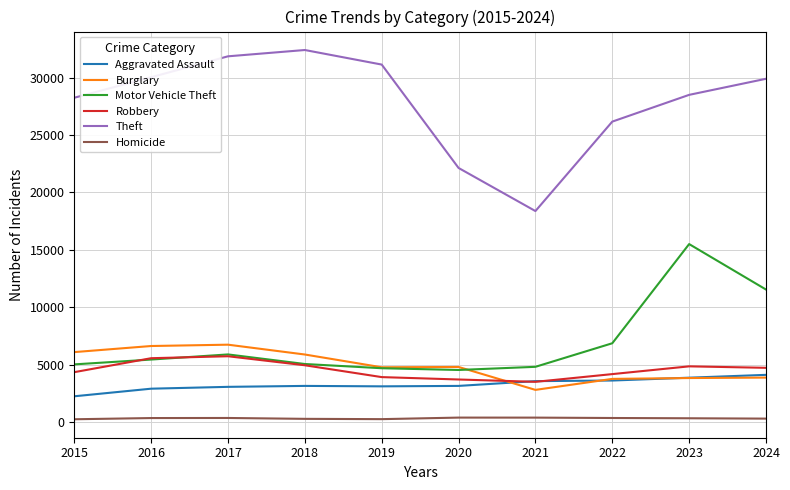

Which series has the widest spread of values?

Theft